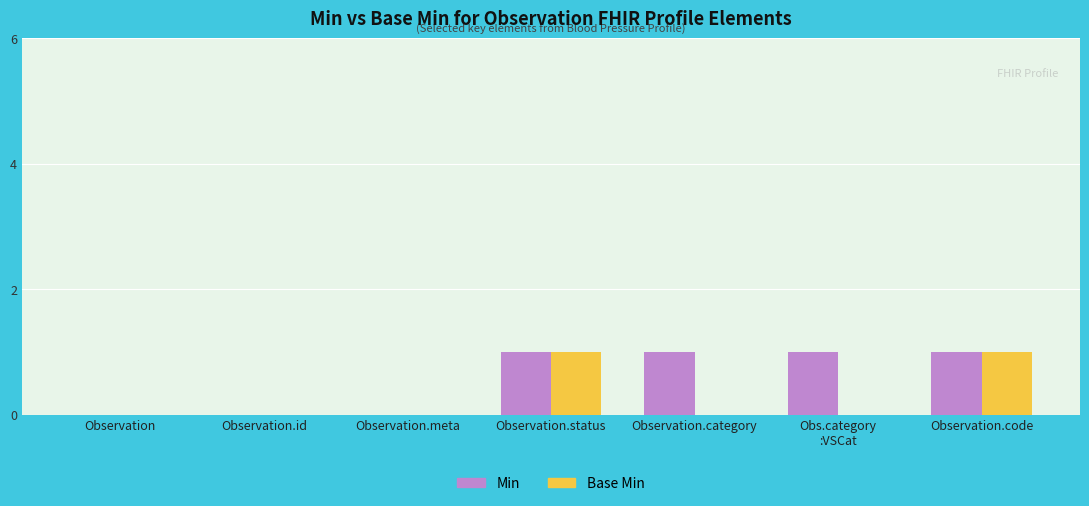

Reading right to left, what are all the values shown in this chart?

Min: Observation.code=1	Obs.category
:VSCat=1	Observation.category=1	Observation.status=1	Observation.meta=0	Observation.id=0	Observation=0
Base Min: Observation.code=1	Obs.category
:VSCat=0	Observation.category=0	Observation.status=1	Observation.meta=0	Observation.id=0	Observation=0